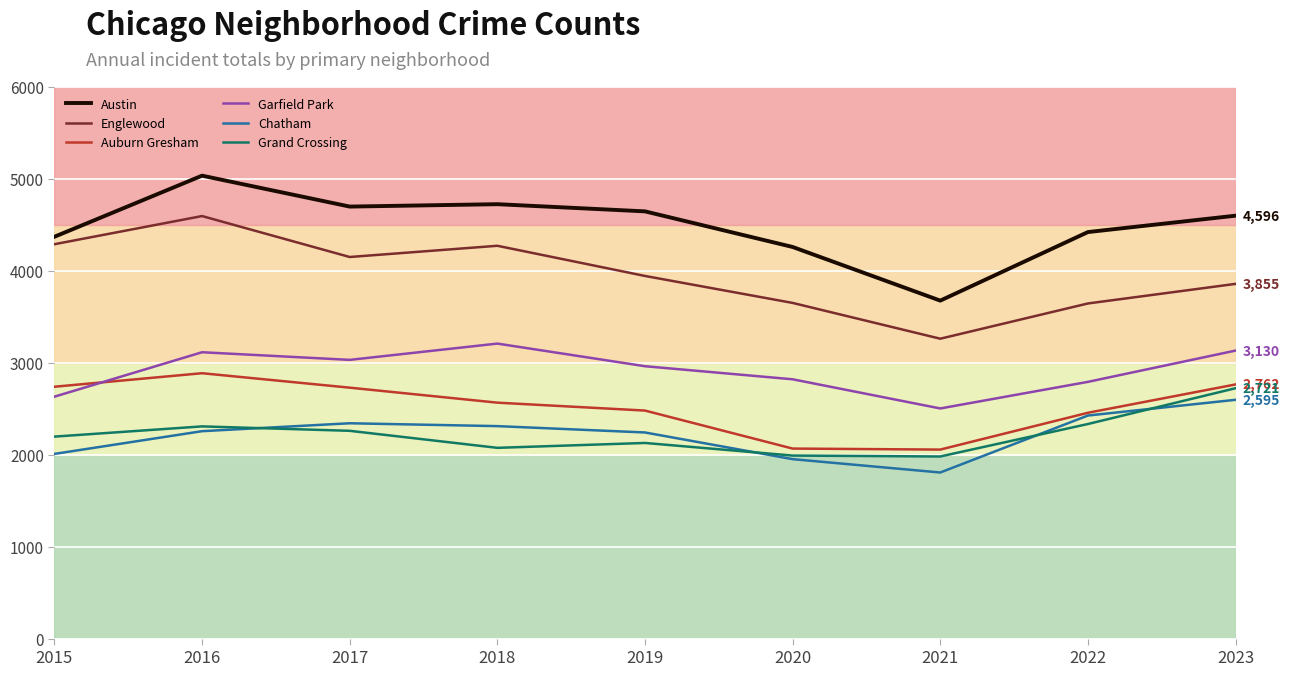

Is it true that Austin equals 4418 at 2022?

True